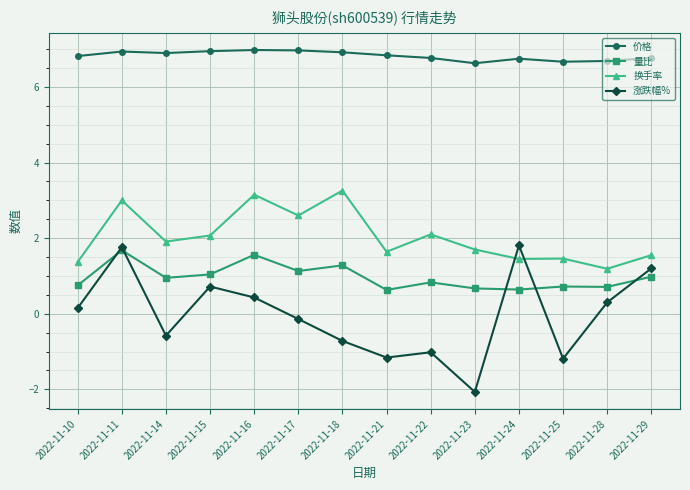

Rank the series by their maximum value, from lowest to highest.

量比, 涨跌幅%, 换手率, 价格